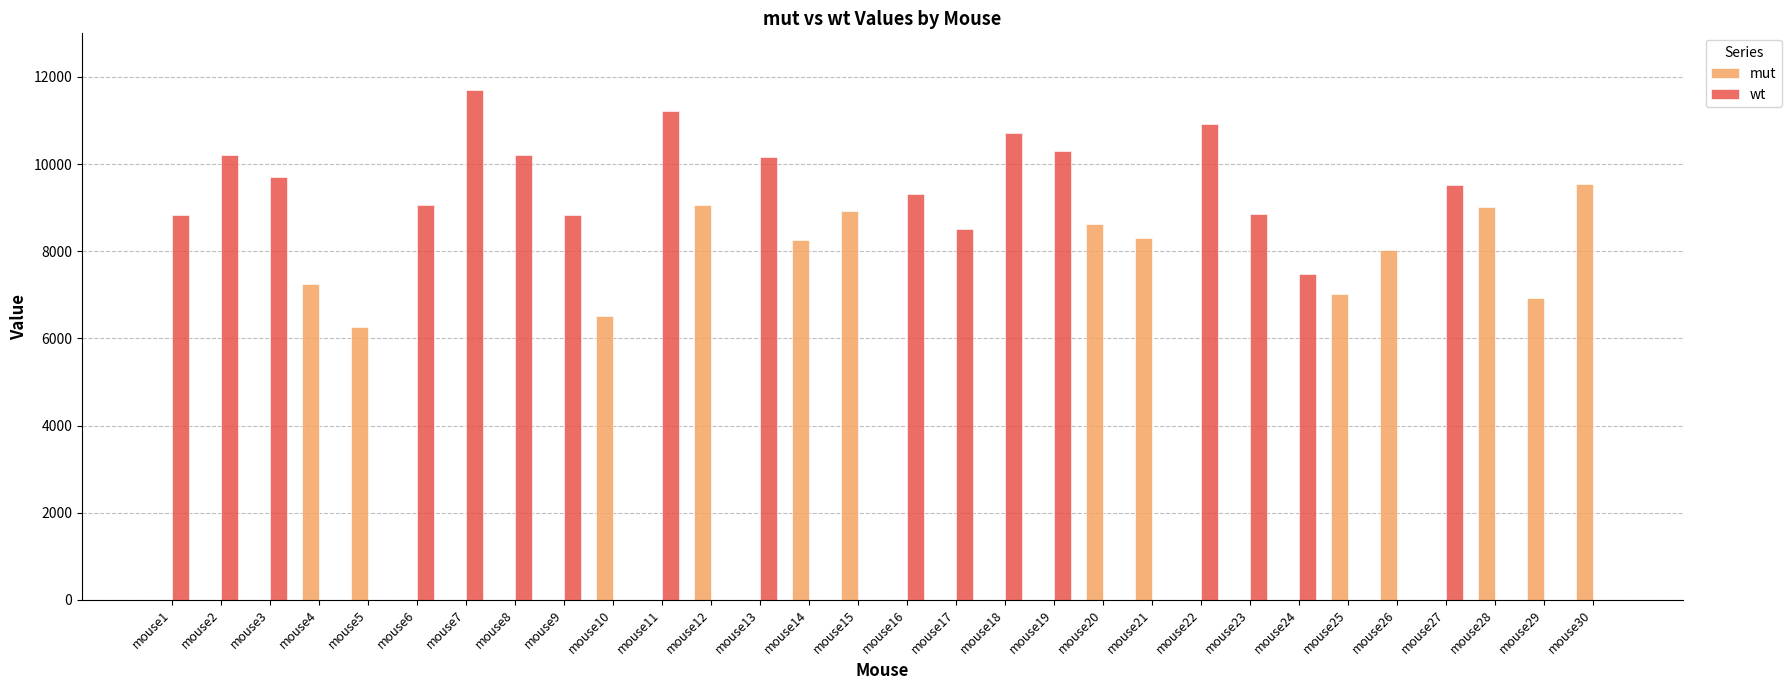

Which category has the highest value in the mut series?

mouse30